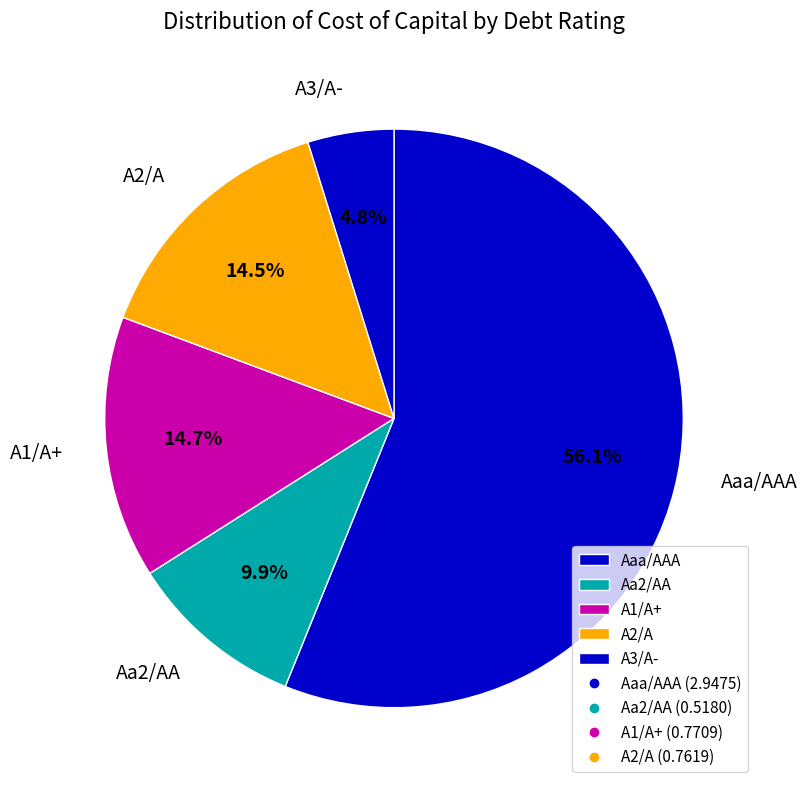

Is there a majority slice in this chart?

Yes